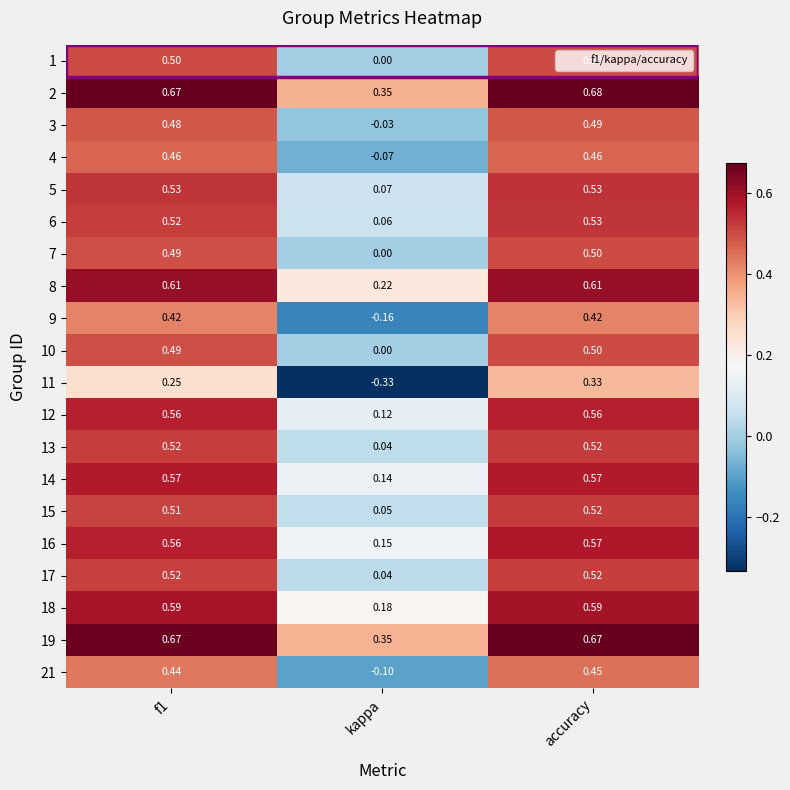

At which label is 8 closest to 0?

kappa